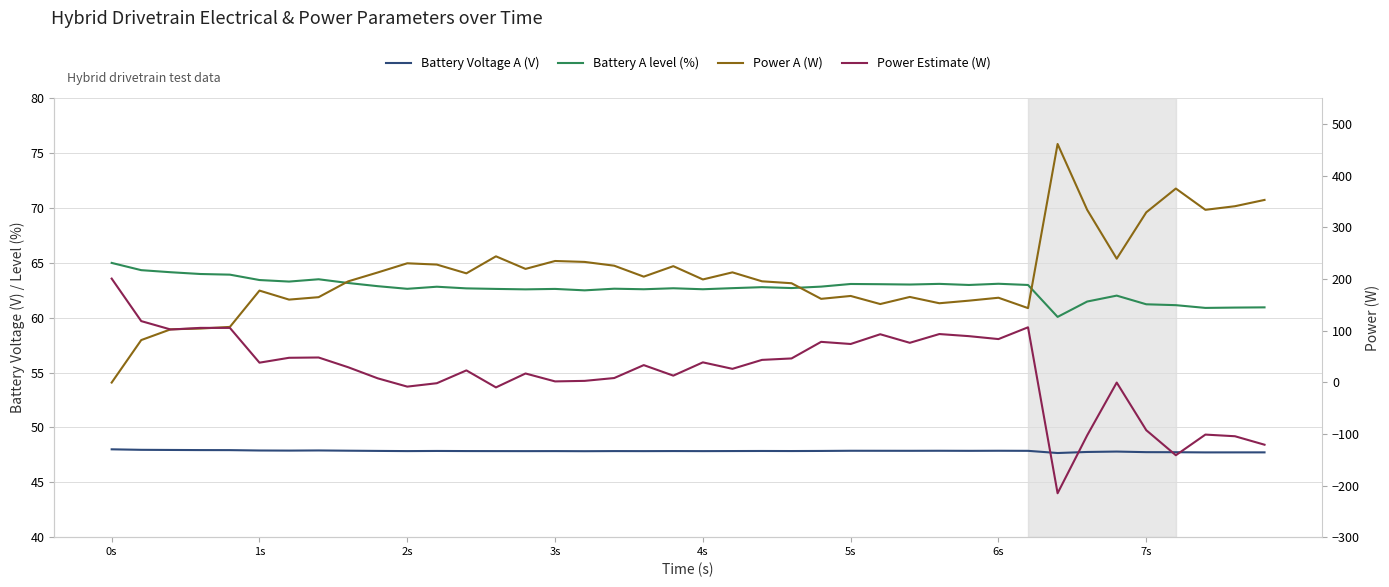

Reading left to right, what are all the values shown in this chart?

Battery Voltage A (V): 48.0	48.0	47.9	47.9	47.9	47.9	47.9	47.9	47.9	47.9	47.8	47.9	47.8	47.8	47.8	47.8	47.8	47.8	47.8	47.8	47.8	47.8	47.9	47.8	47.9	47.9	47.9	47.9	47.9	47.9	47.9	47.9	47.7	47.8	47.8	47.7	47.7	47.7	47.7	47.7
Battery A level (%): 65.0	64.3	64.1	64.0	63.9	63.4	63.3	63.5	63.2	62.9	62.6	62.8	62.7	62.6	62.6	62.6	62.5	62.6	62.6	62.7	62.6	62.7	62.8	62.7	62.8	63.1	63.0	63.0	63.1	63.0	63.1	63.0	60.1	61.5	62.0	61.2	61.1	60.9	60.9	60.9
Power A (W): -0.7	81.6	102.5	103.9	107.1	177.4	160.0	164.7	195.3	212.5	230.3	227.8	210.8	243.8	219.4	234.8	233.0	225.7	204.4	224.8	199.0	212.7	195.4	191.7	161.5	167.1	151.4	165.1	152.9	157.9	163.6	143.5	461.3	333.9	239.2	329.0	375.1	333.8	340.8	353.0
Power Estimate (W): 200.7	118.4	102.0	105.2	105.2	37.9	47.3	47.9	29.0	7.6	-8.5	-1.9	22.9	-10.0	16.9	1.6	2.6	8.1	33.1	12.8	38.5	25.9	43.3	46.1	78.2	74.0	92.9	76.3	93.3	89.2	83.6	106.4	-215.0	-102.9	-0.7	-92.9	-141.4	-101.4	-104.6	-121.0